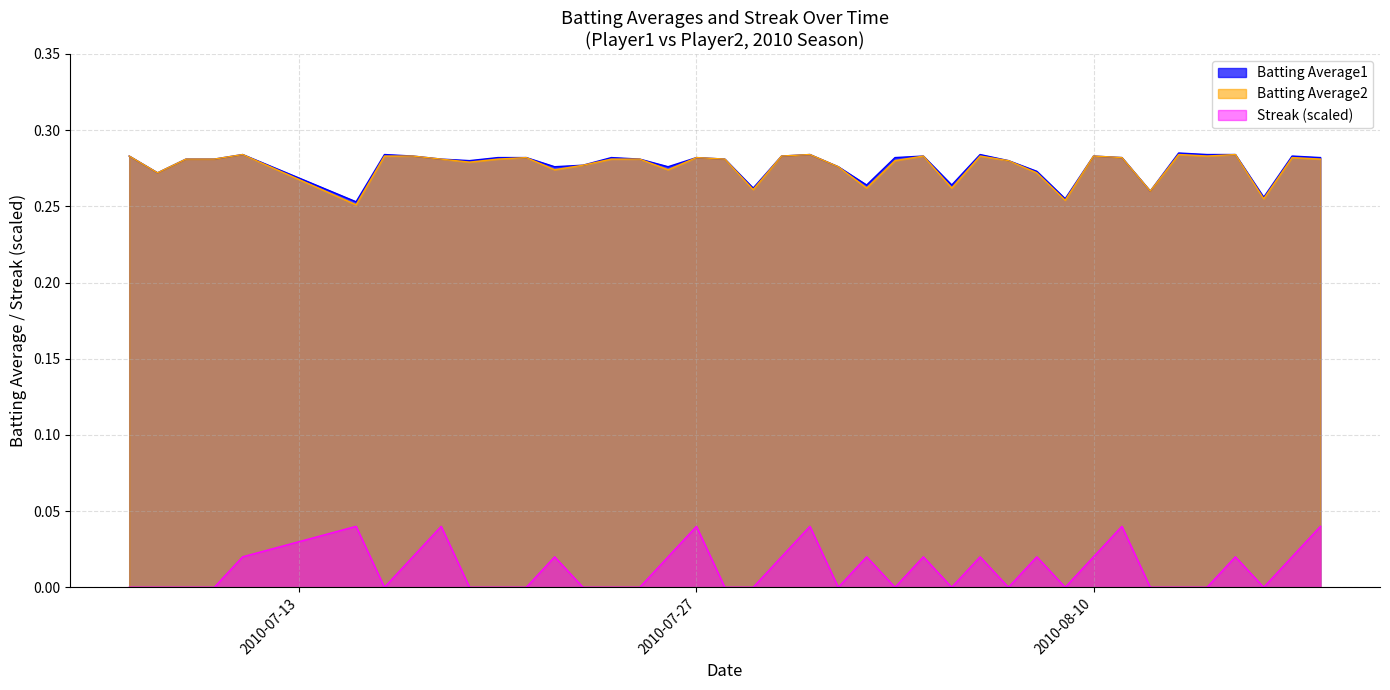

The value of Batting Average1 at 2010-08-10 is 0.5. True or false?

False